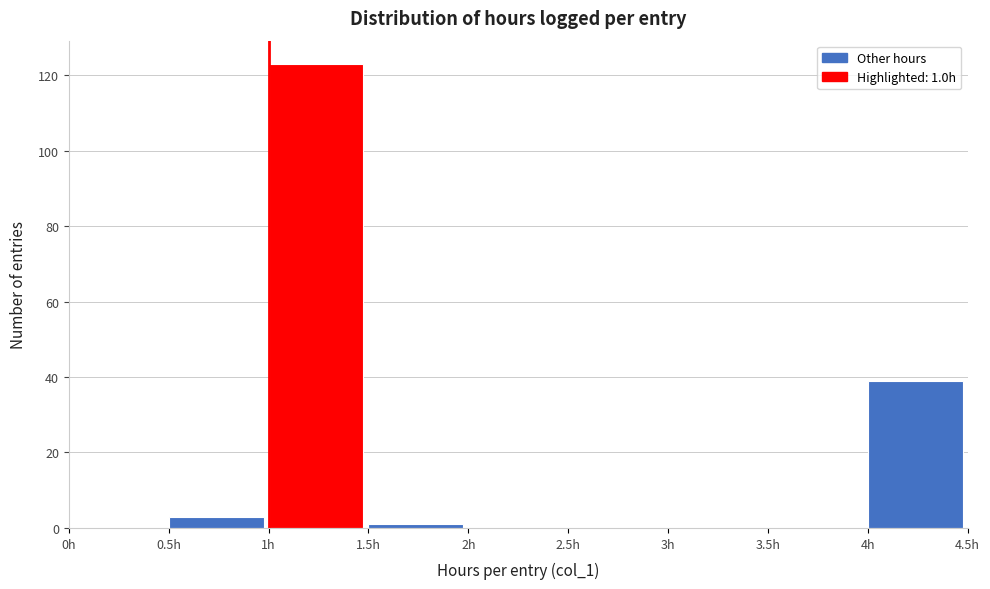

Which range on the x-axis has the tallest bar?

1.0 to 1.5